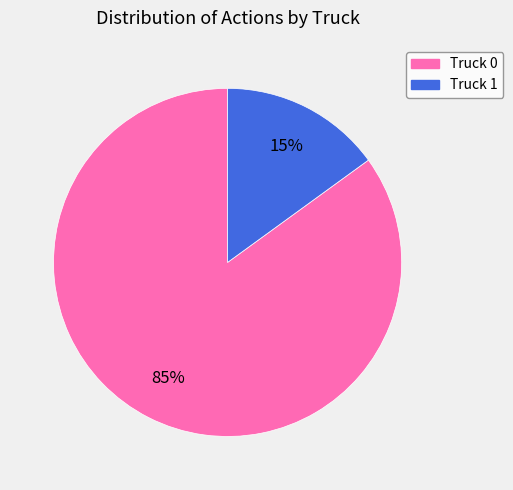

Is there any slice that represents more than half of the pie?

Yes